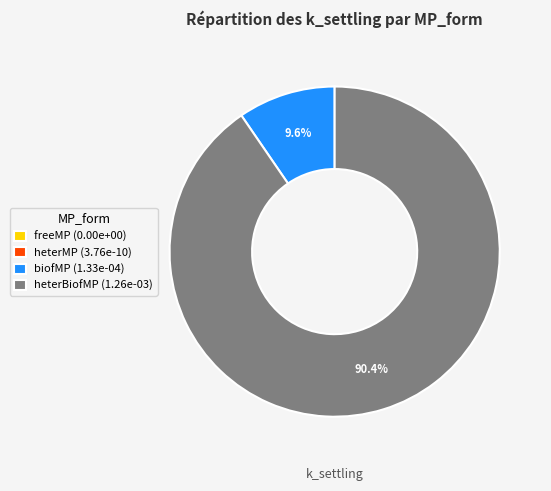

Which slice is the largest?

heterBiofMP